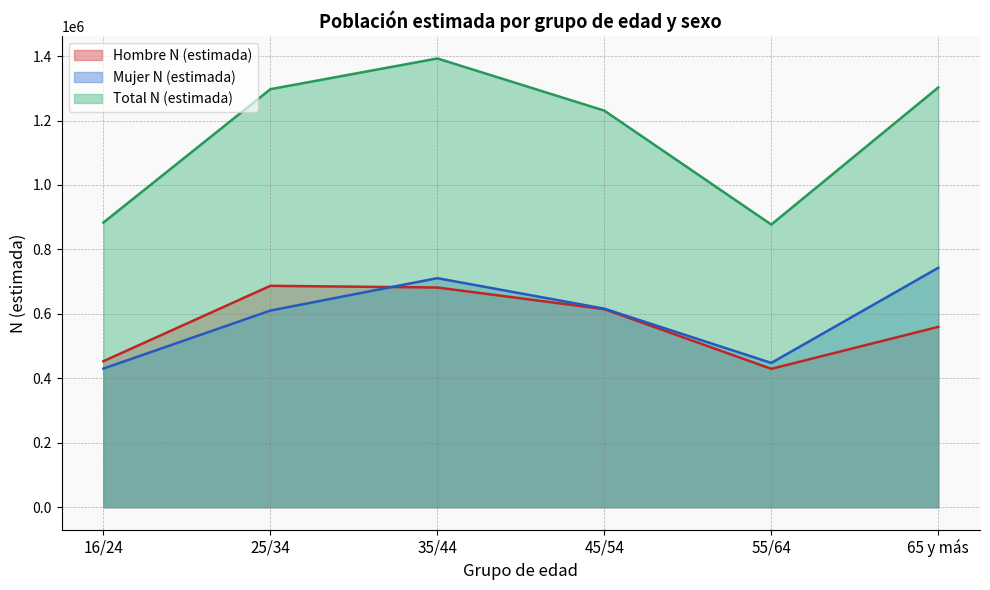

How many values in the Total N (estimada) series exceed 1297342?

2